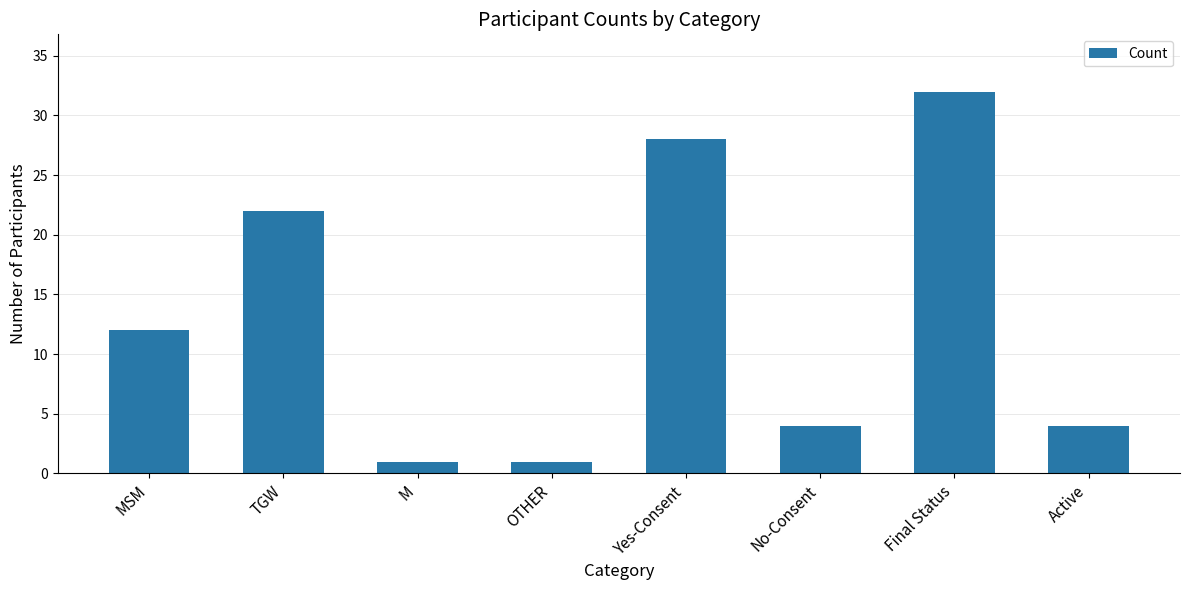

Count the number of categories in the chart.

8